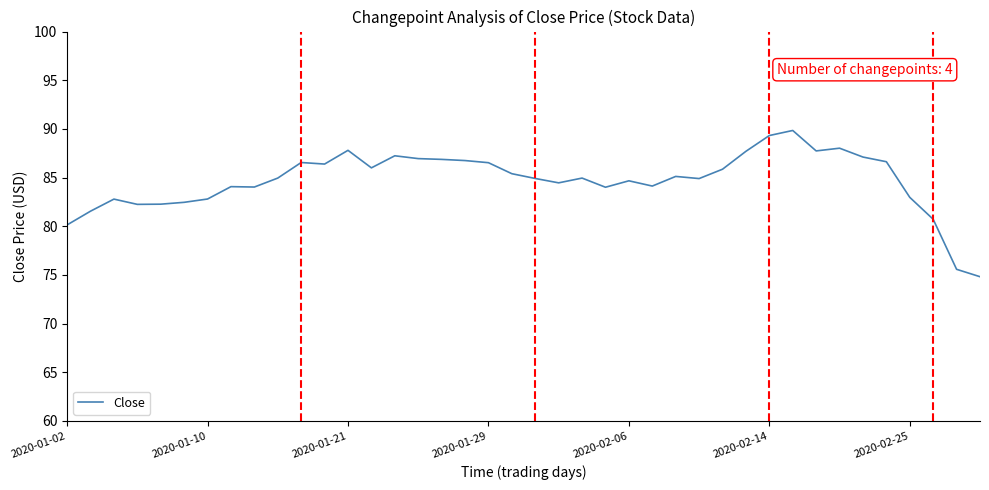

What is the difference between the second highest and second lowest values?

13.7